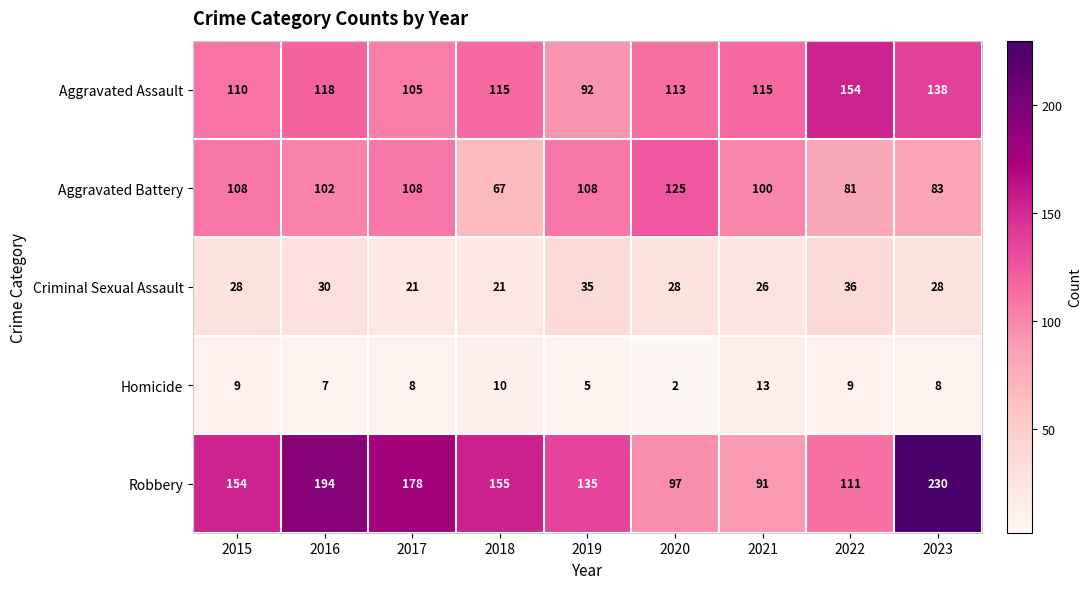

What is the average value of the Aggravated Assault series?

118